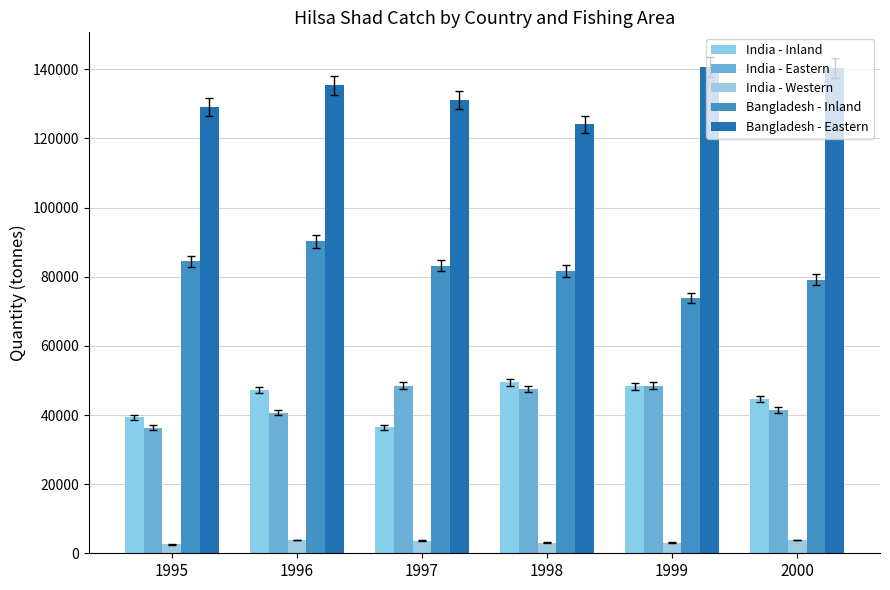

What is the difference between the highest and lowest values at 2000?

136471